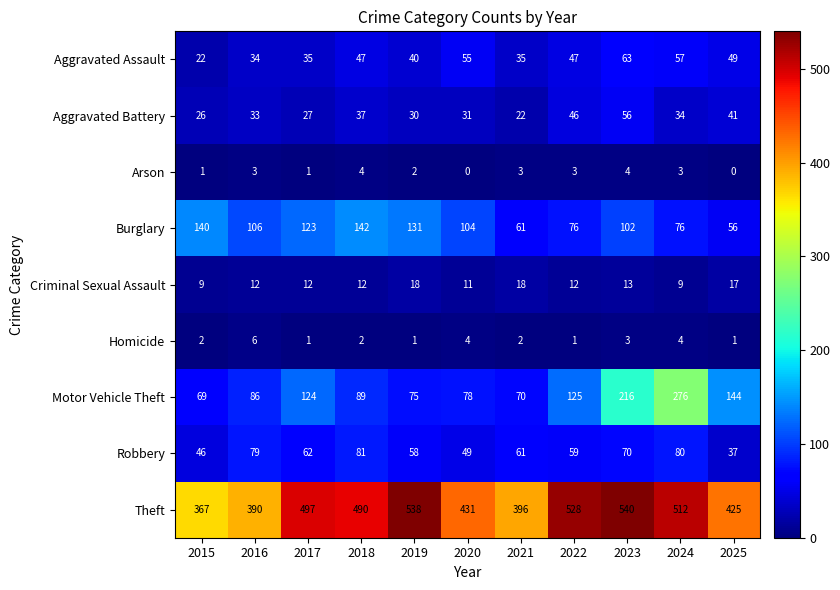

What is the difference between the second highest and minimum values in the Theft series?

171